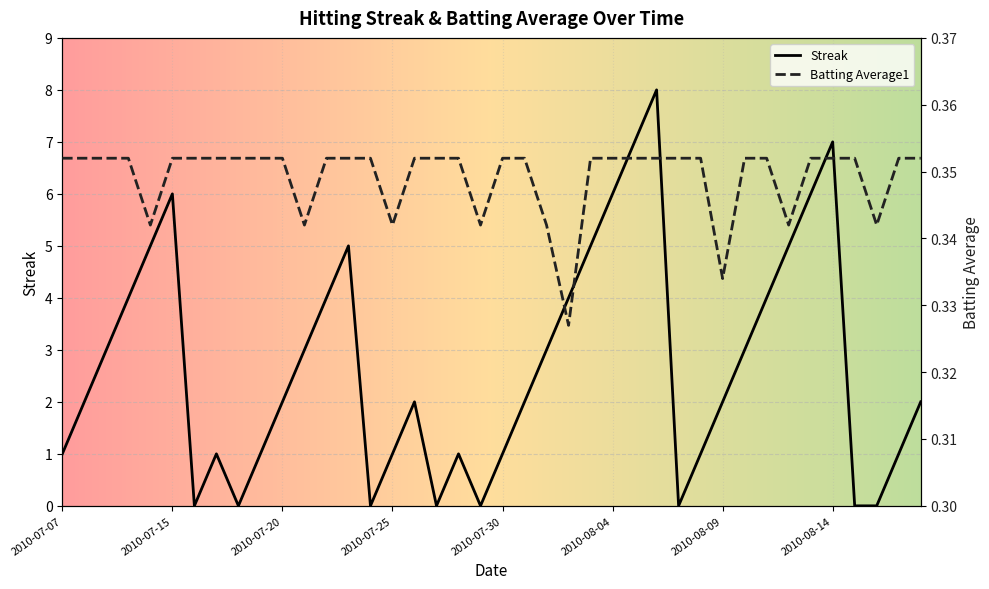

Which has a higher value, 2010-08-07 or 2010-07-22?

2010-07-22